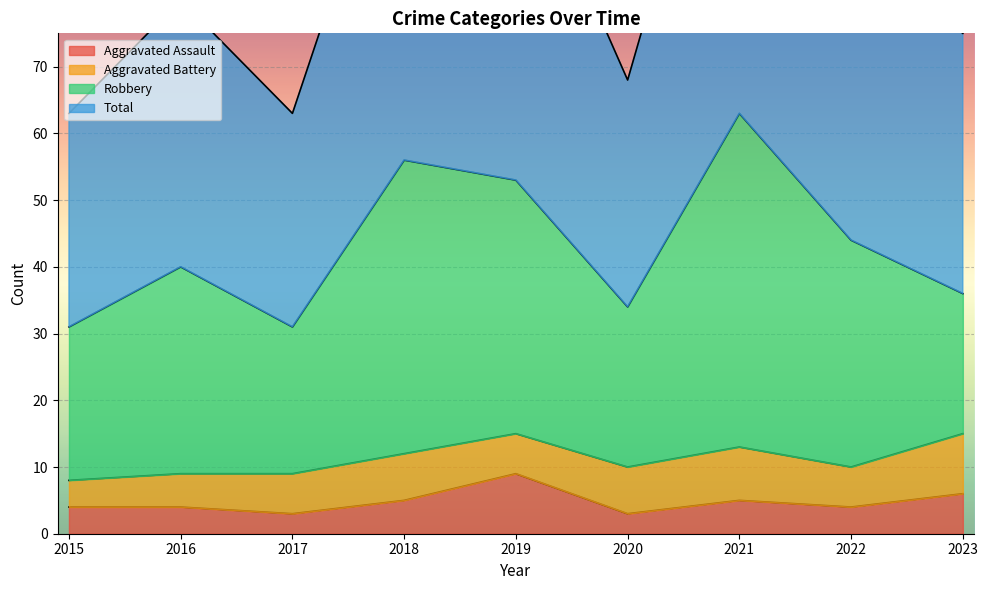

What is the total value across all series at 2015?

67